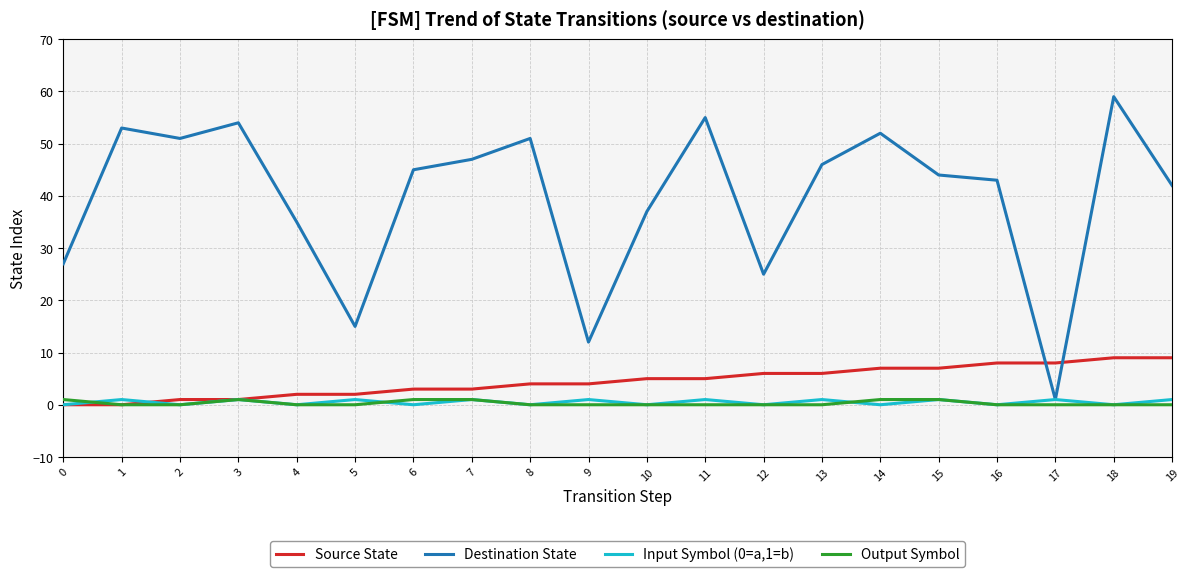

Which series has the largest total across all categories?

Destination State